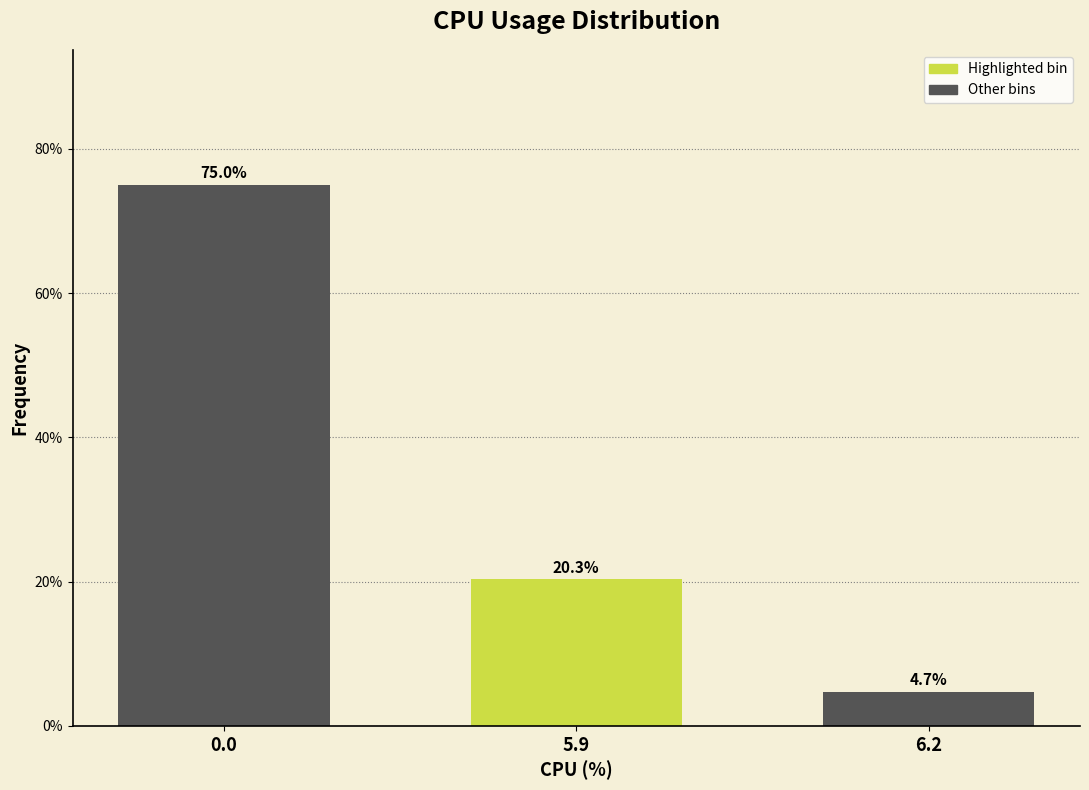

Reading right to left, transcribe all the data shown in this chart.

6.2=4.7	5.9=20.3	0.0=75.0